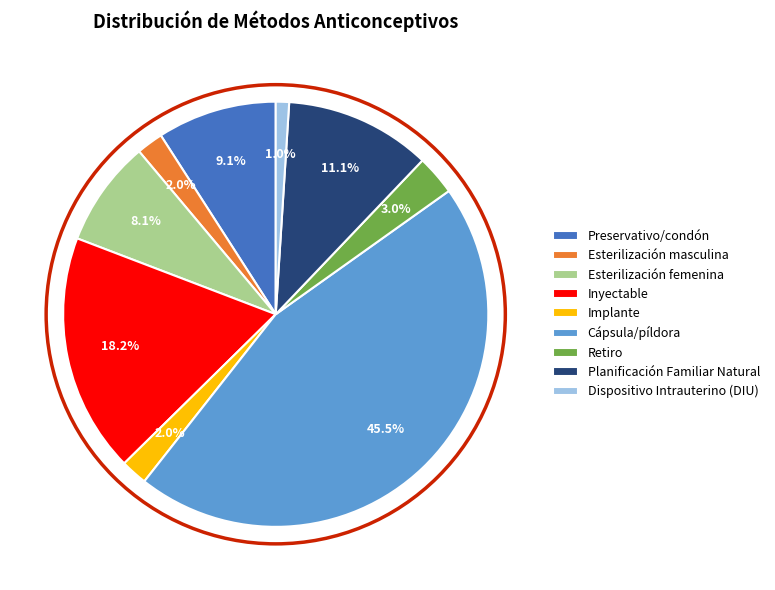

Combined, do Preservativo/condón and Esterilización masculina account for over 50%?

No